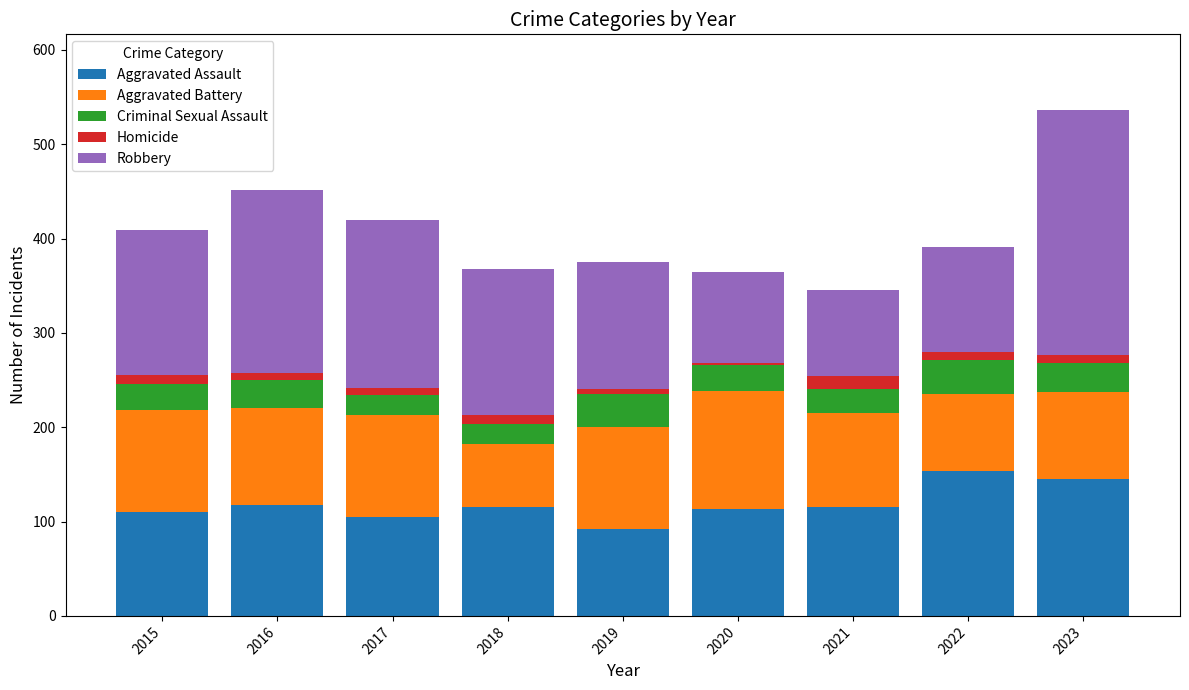

What is the average value of the Aggravated Assault series?

119